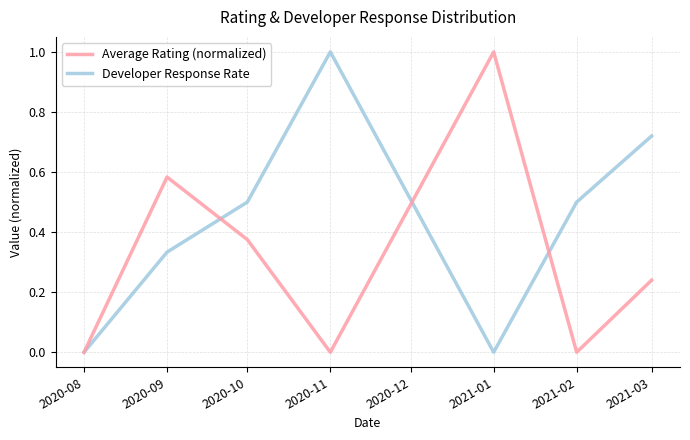

Which series ends up on top after the final intersection of Average Rating (normalized) and Developer Response Rate?

Developer Response Rate